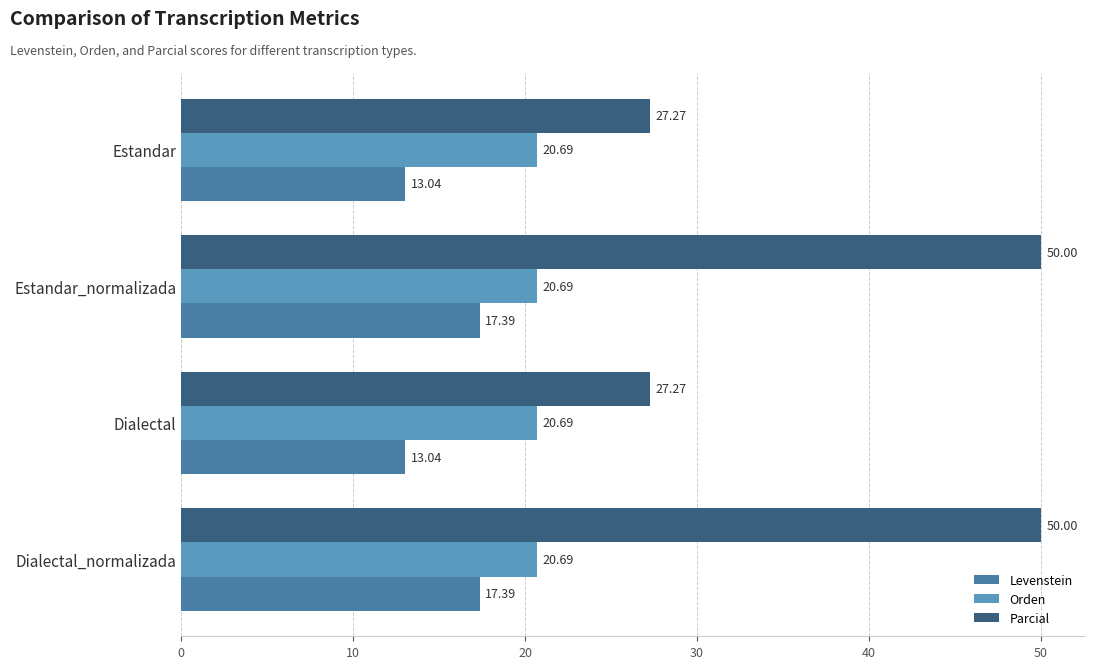

What is the spread (max minus min) of values at Dialectal?

14.2